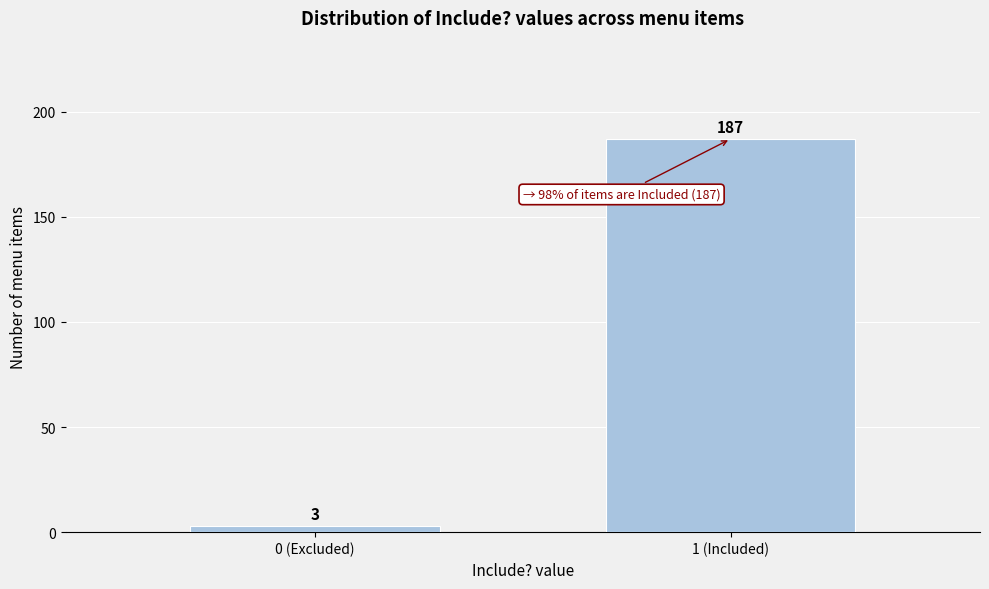

Reading left to right, extract all data points from this chart.

0 (Excluded)=3	1 (Included)=187